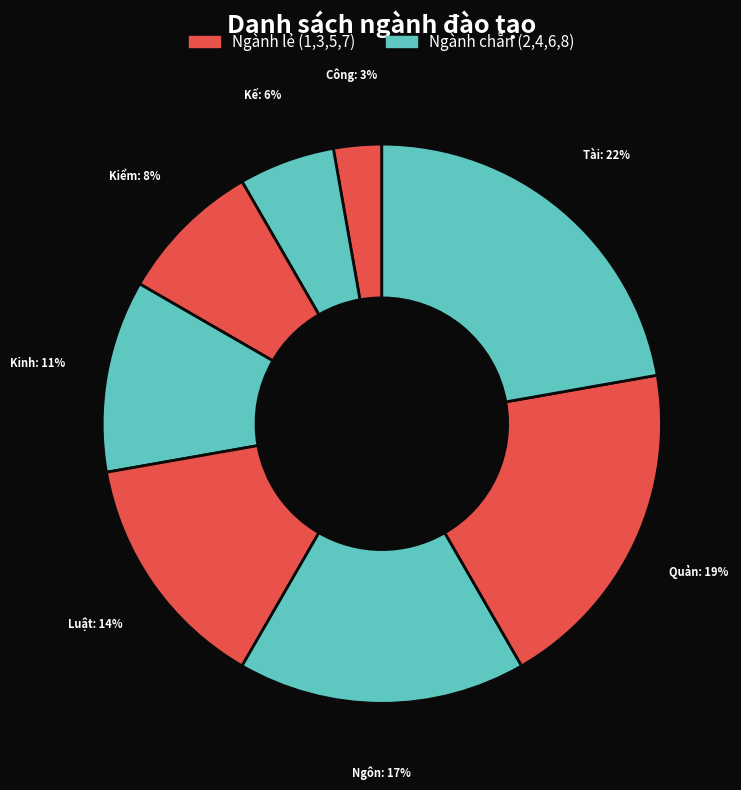

Rank the categories by value from lowest to highest.

Công nghệ thông tin, Kế toán, Kiểm toán, Kinh doanh thương mại, Luật kinh tế, Ngôn ngữ Anh, Quản trị doanh nghiệp, Tài chính – Ngân hàng